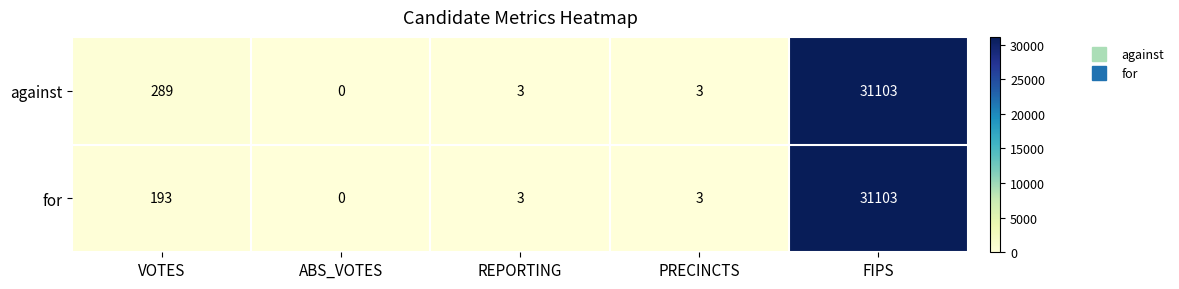

True or false: for has a value of -11154 at ABS_VOTES.

False